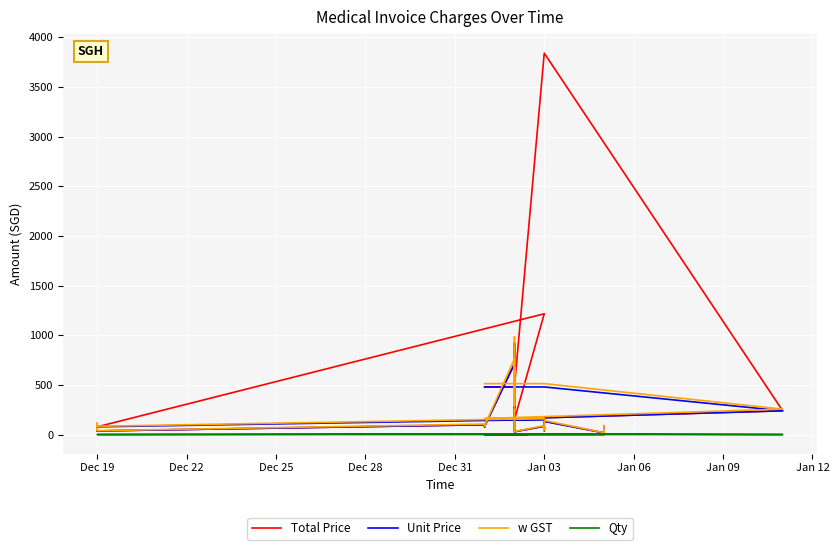

True or false: w GST has a value of 15.1 at 26.

False